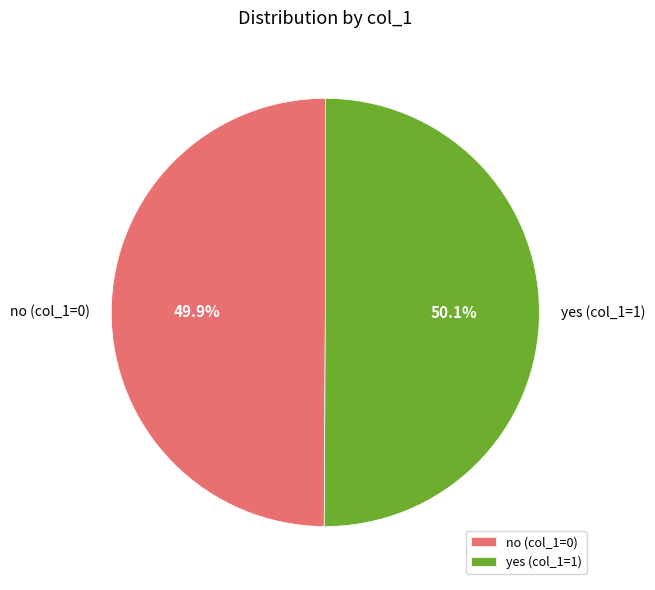

How many segments does this pie chart have?

2